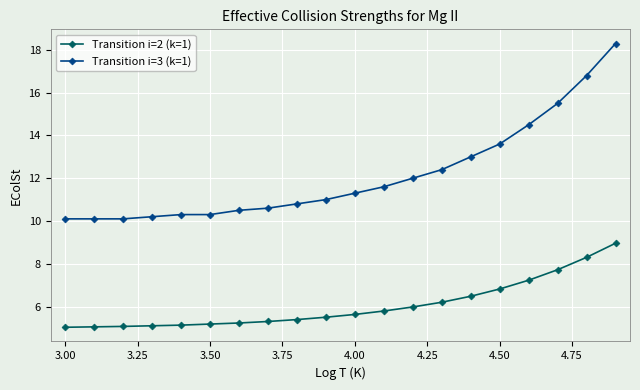

Rank the series by their maximum value, from highest to lowest.

Transition i=3 (k=1), Transition i=2 (k=1)